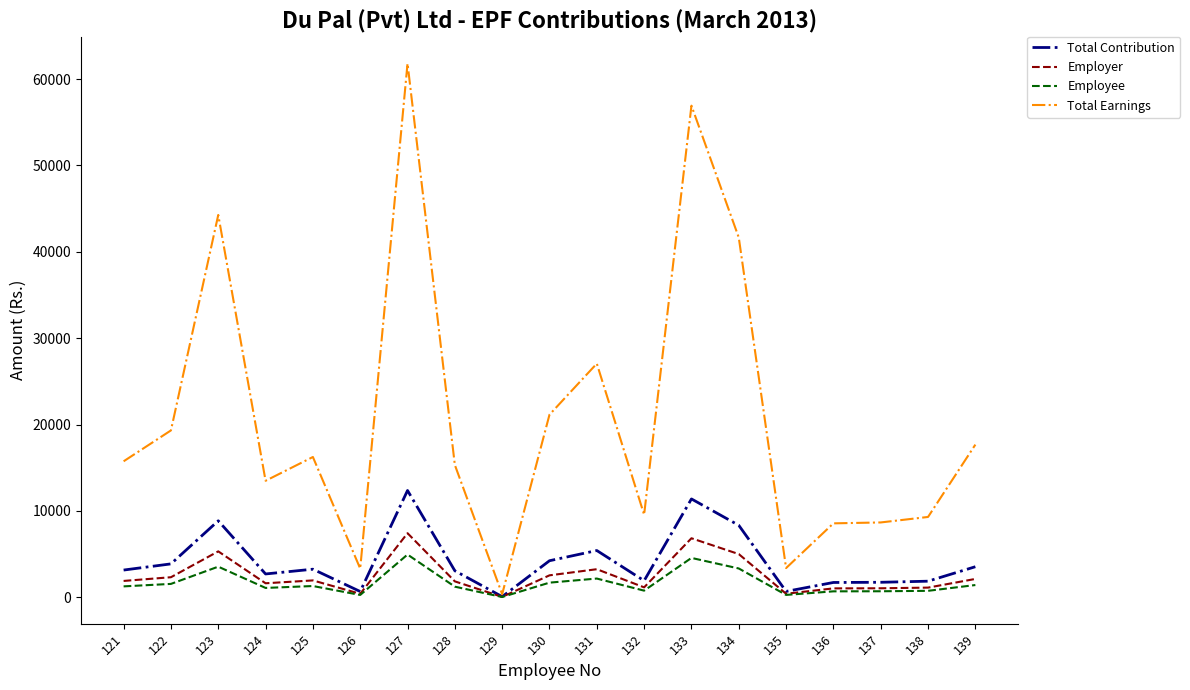

What is the total value across all series at 139?

24743.7